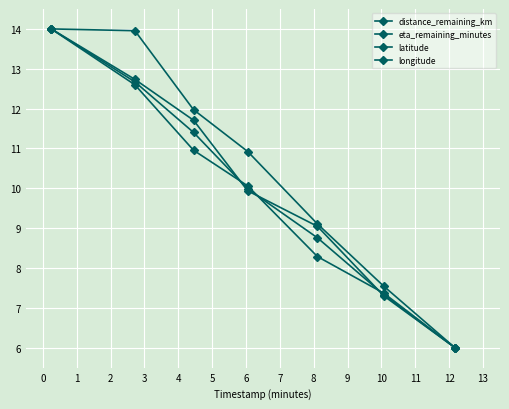

What is the difference between the second highest and minimum values in the latitude series?

6.6